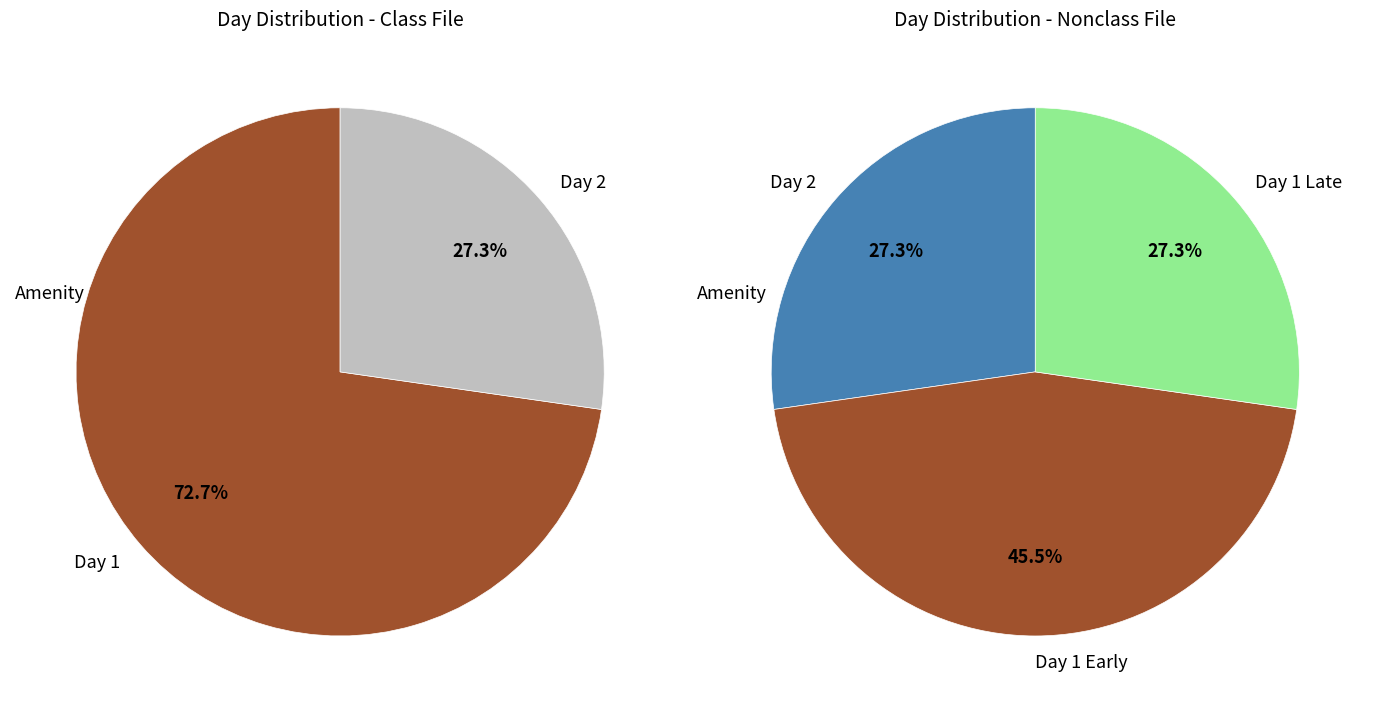

Do 1 and 1 together represent more than half of the pie?

No